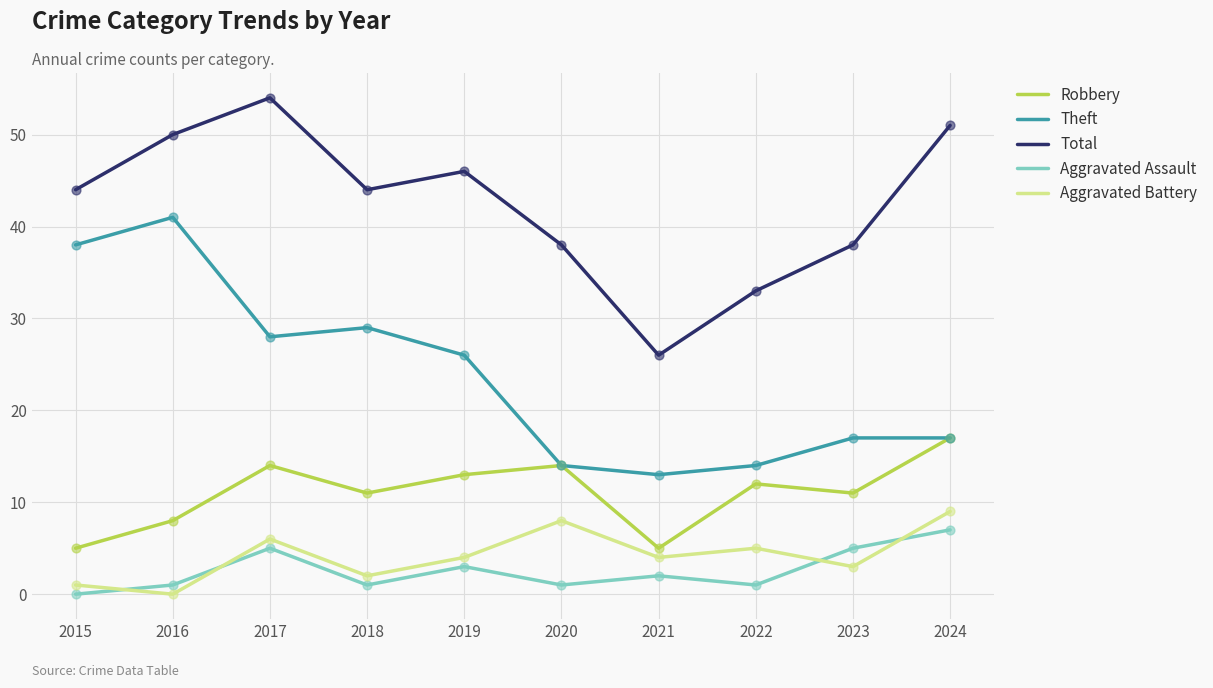

Which series has the largest total across all categories?

Total